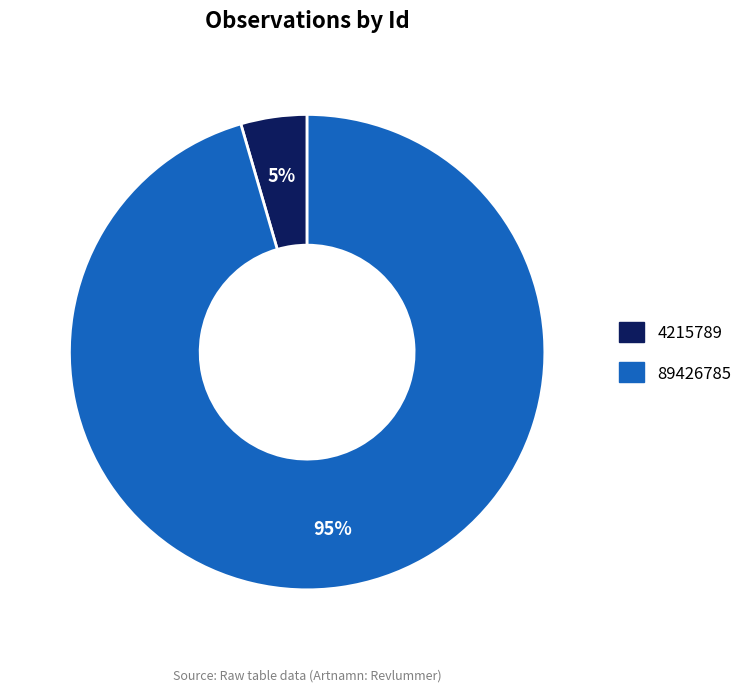

True or false: 89426785 accounts for 95% of the total.

True